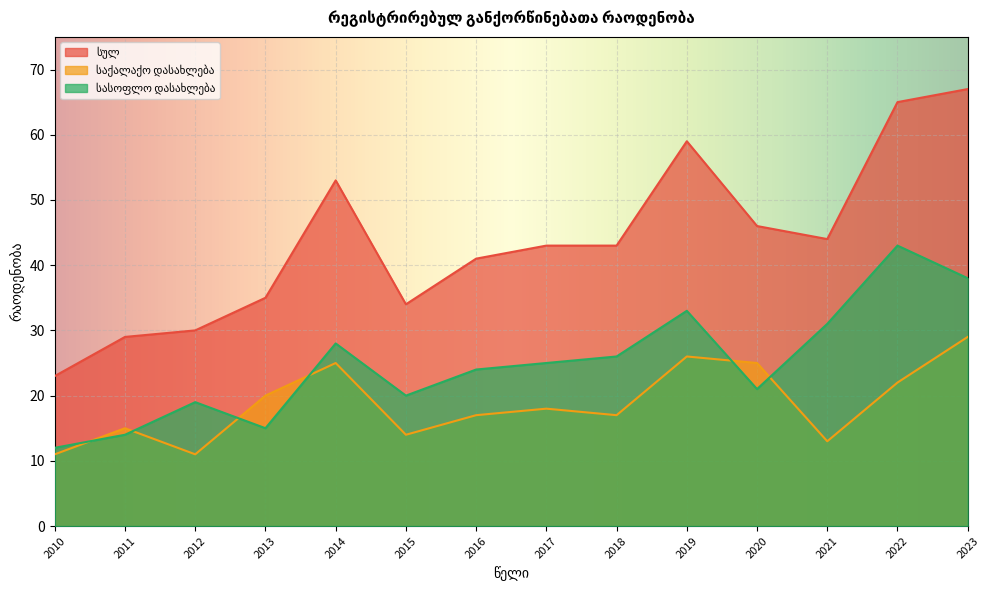

What is the value of the საქალაქო დასახლება point at the 9th from the left?

17